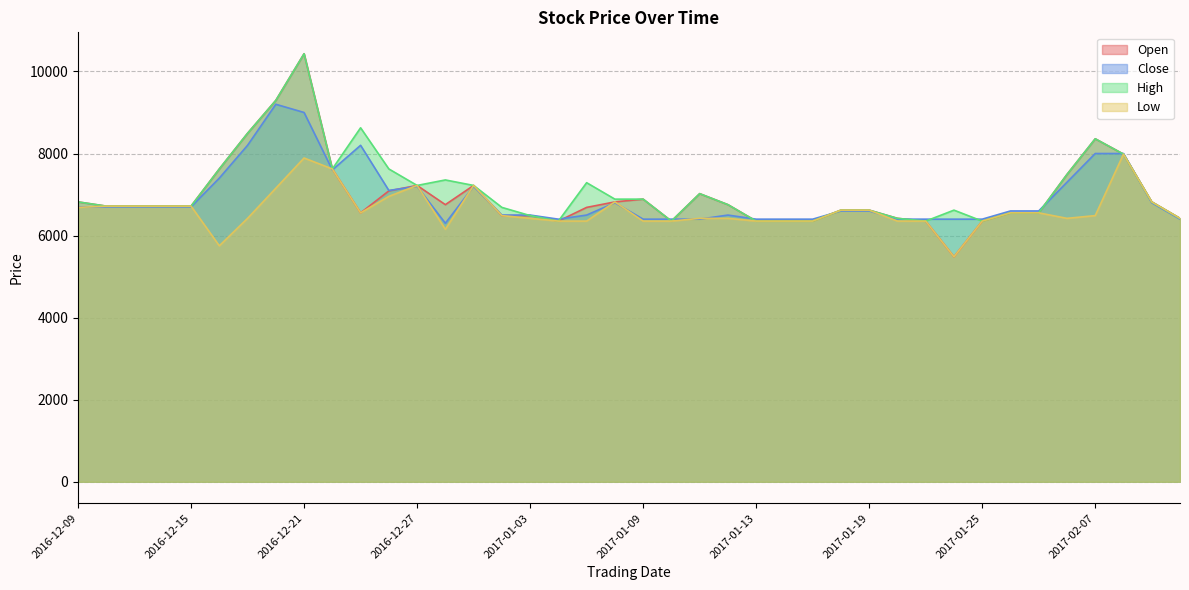

What is the lowest value of the High series?

6353